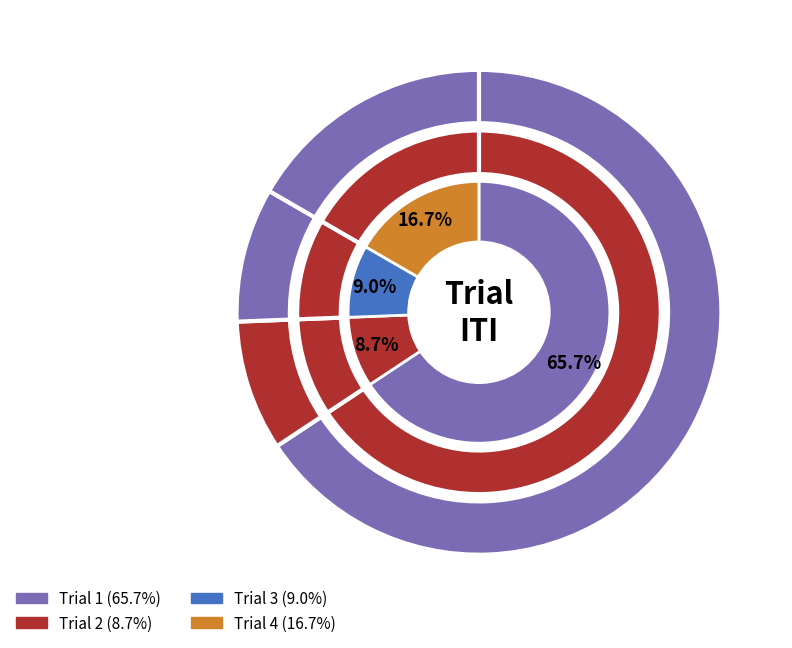

Which slice is the largest?

Trial 1